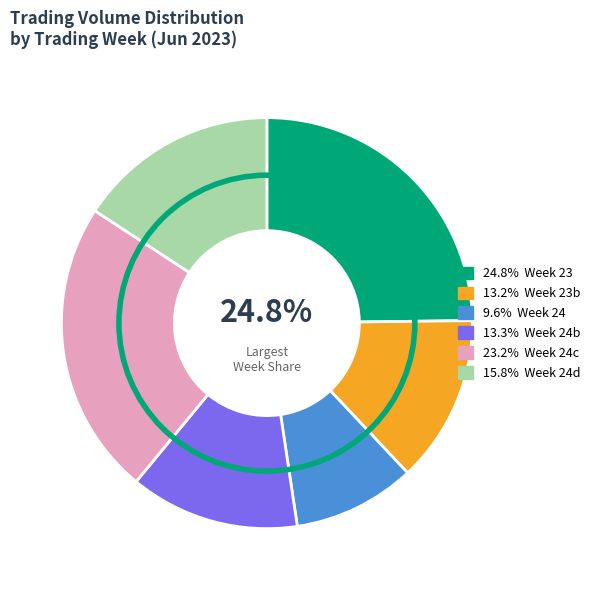

Is there any slice that represents more than half of the pie?

No